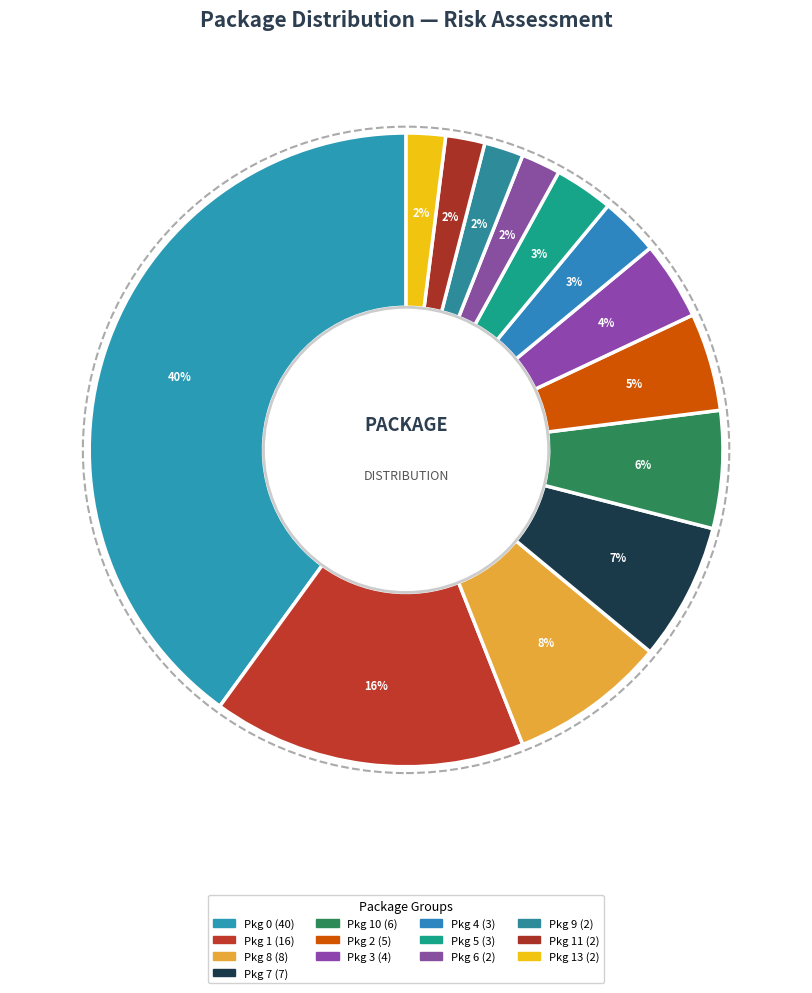

Count the number of slices in the pie.

13